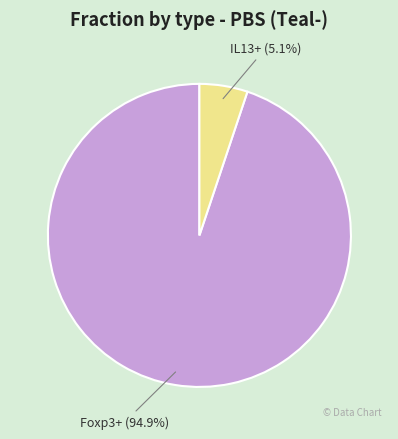

Between Foxp3+ (94.9%) and IL13+ (5.1%), which is larger?

Foxp3+ (94.9%)